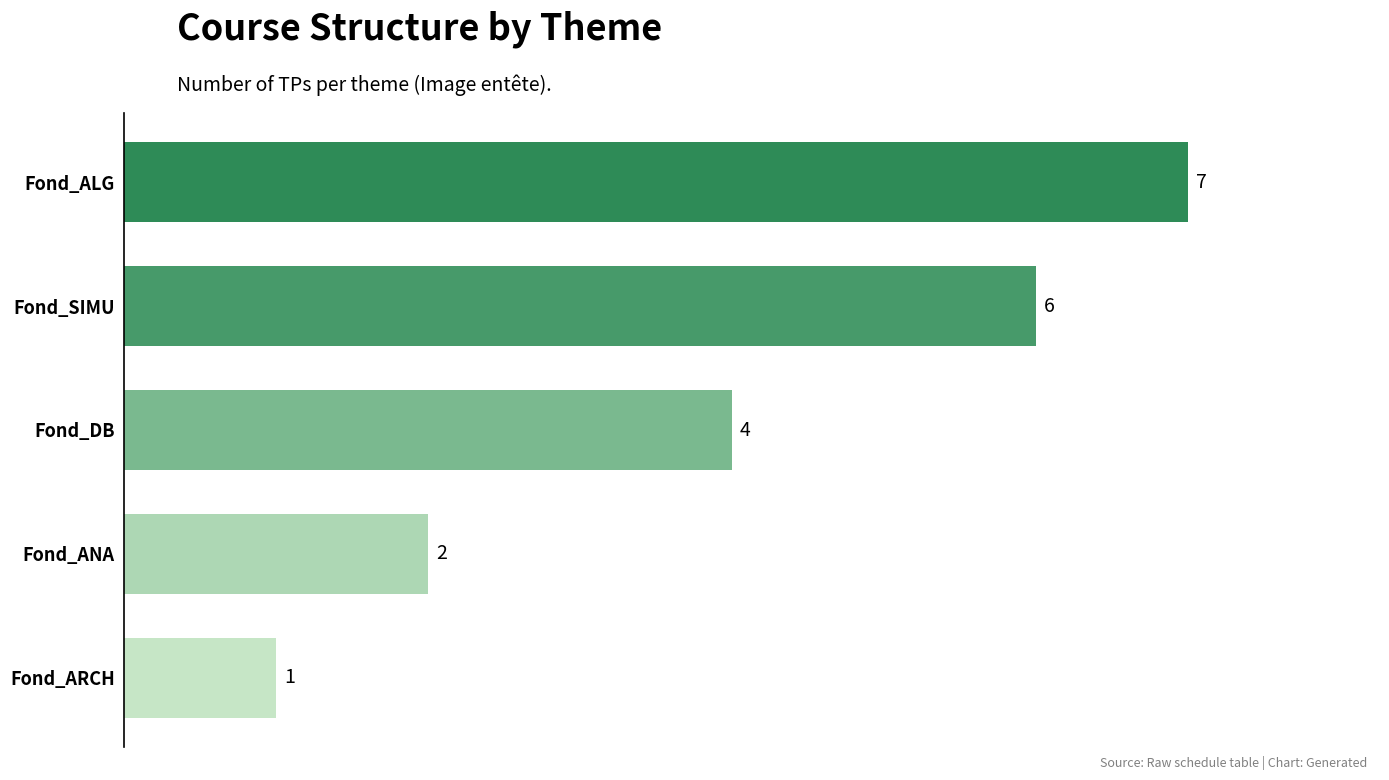

What is the average value?

4